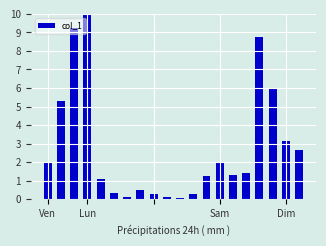

What is the greatest value displayed?

10.0